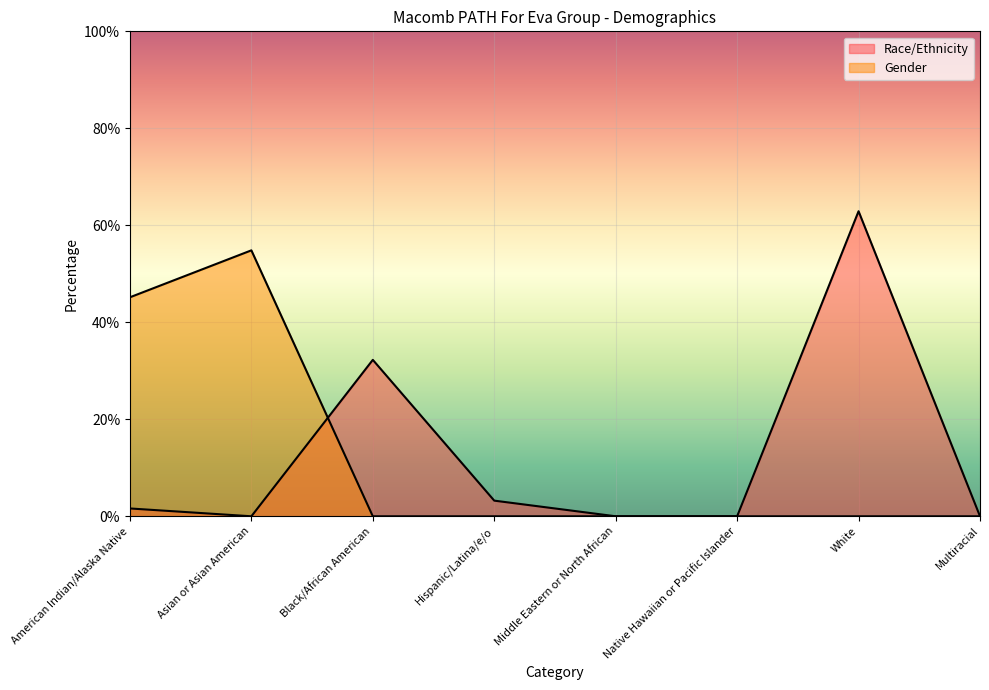

Which has a higher value, Middle Eastern or North African or White?

White